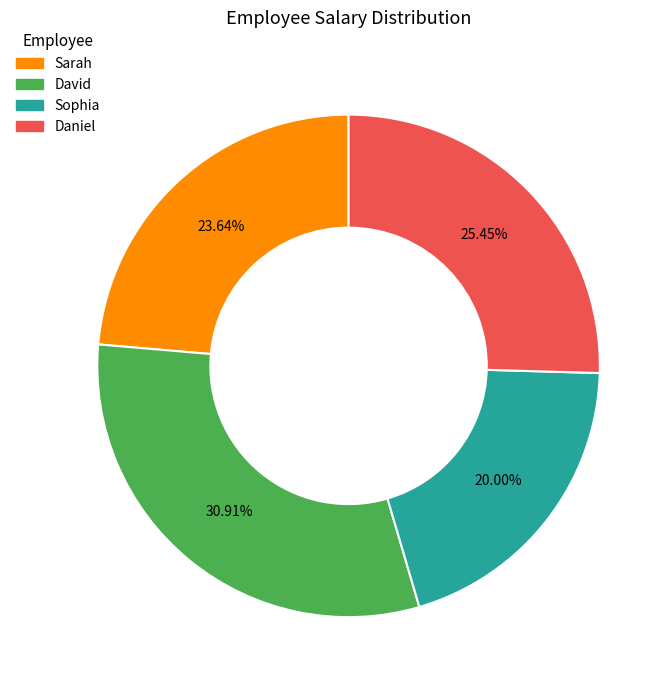

Approximately how many times larger is the value at David compared to Daniel?

1.2